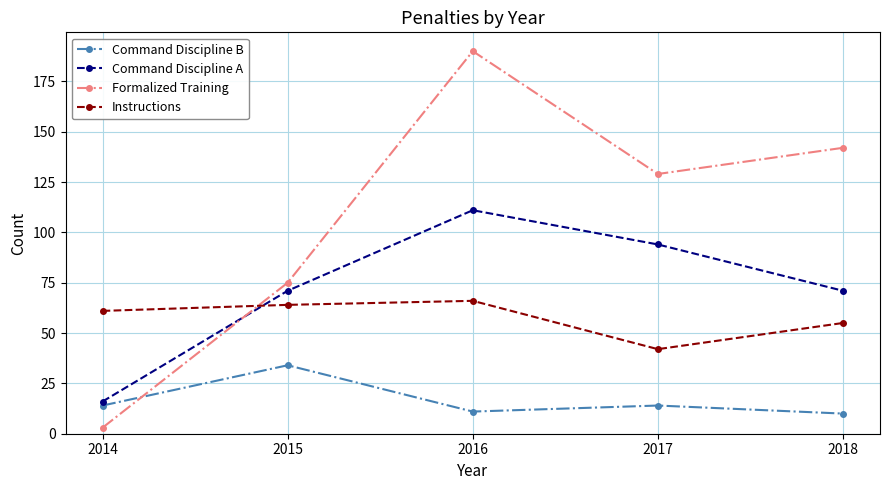

How many times do Formalized Training and Instructions cross each other?

1